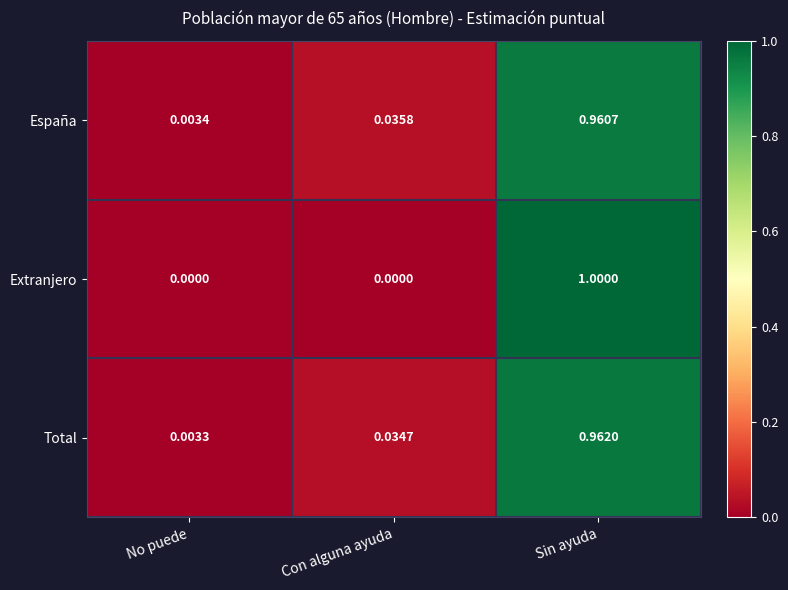

At which category is the sum across all series the highest?

Sin ayuda